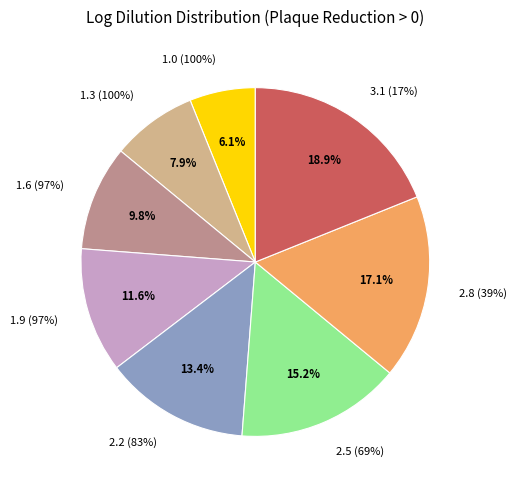

What is the total percentage of 1.9 (97%) and 3.1 (17%)?

30.5%